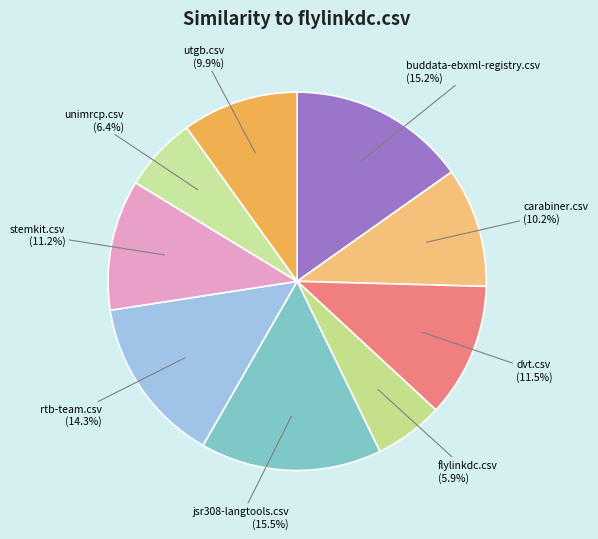

How many segments does this pie chart have?

9